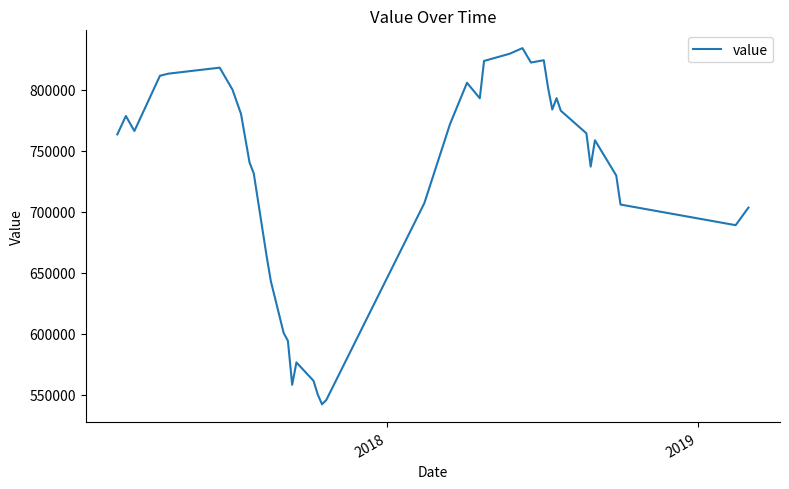

What is the maximum value shown in the chart?

834100